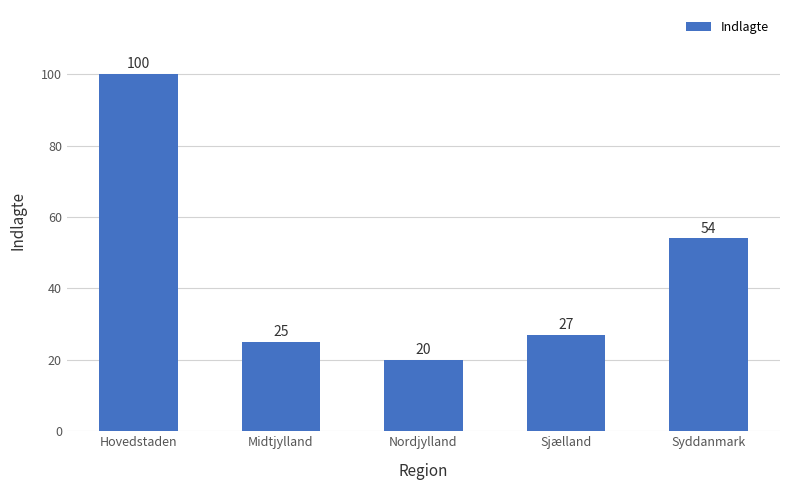

What is the label of the 3rd bar from the right?

Nordjylland